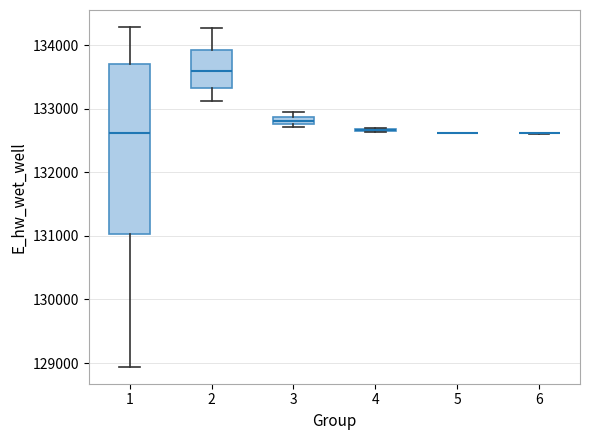

Comparing the boxes themselves (not the whiskers), which one is the tallest?

1